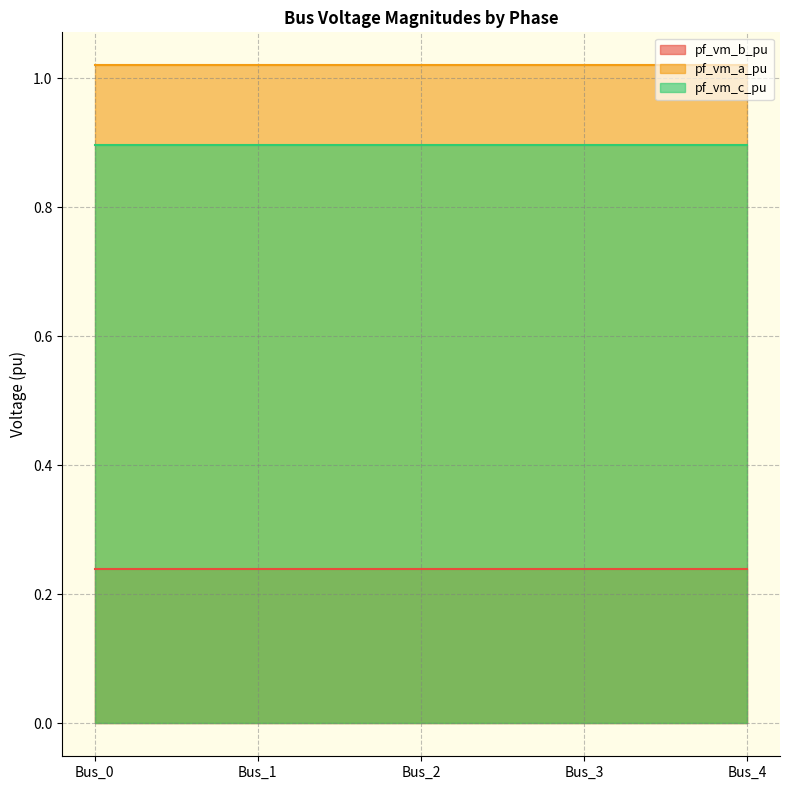

What is the sum of all pf_vm_c_pu values?

4.5